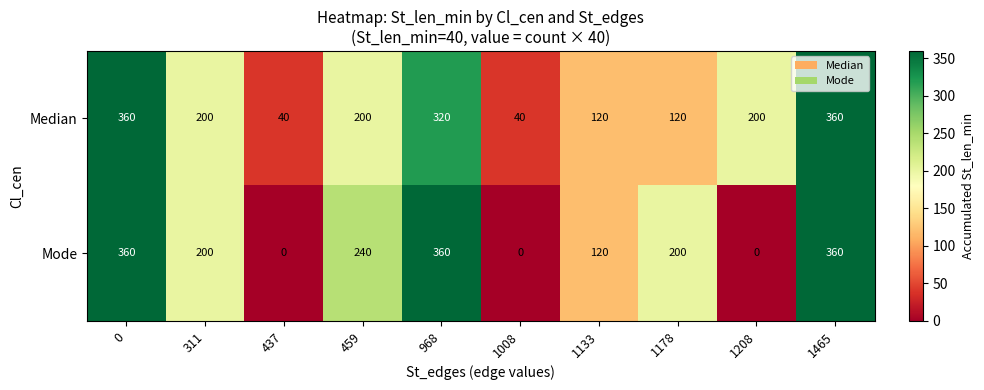

Reading left to right, what are all the values shown in this chart?

Median: 360	200	40	200	320	40	120	120	200	360
Mode: 360	200	0	240	360	0	120	200	0	360